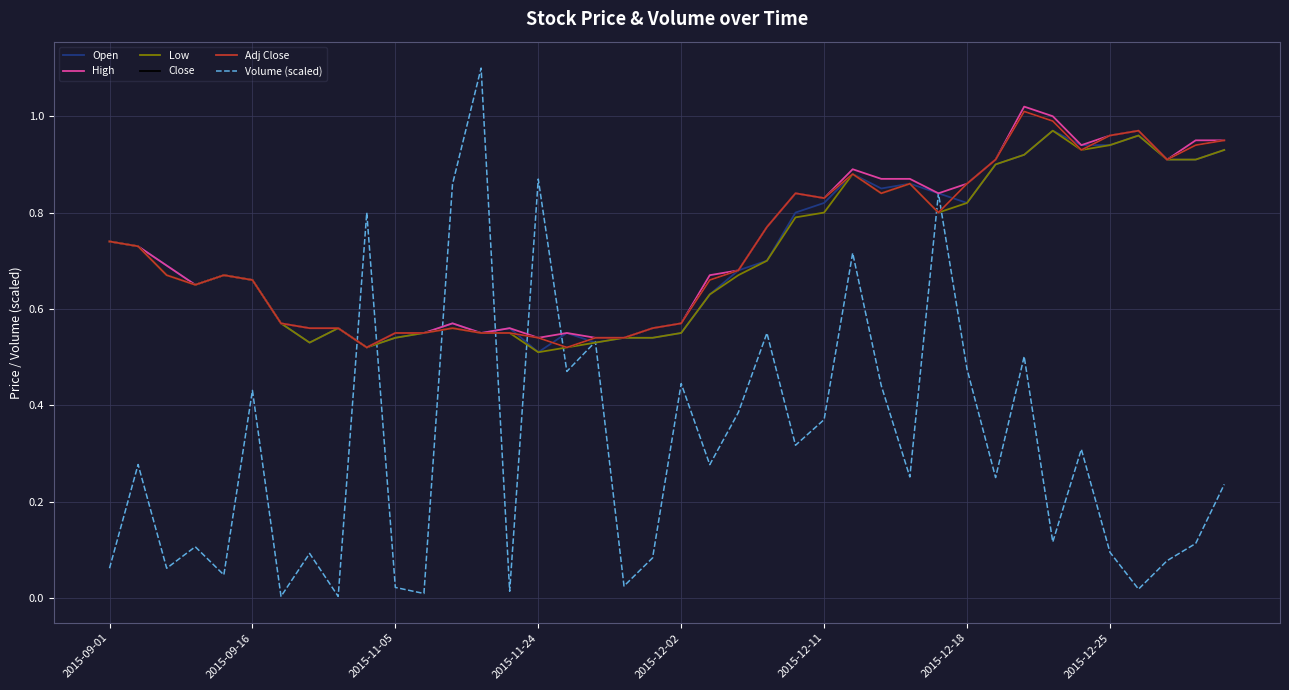

Is this an area chart (filled region under the line)?

No